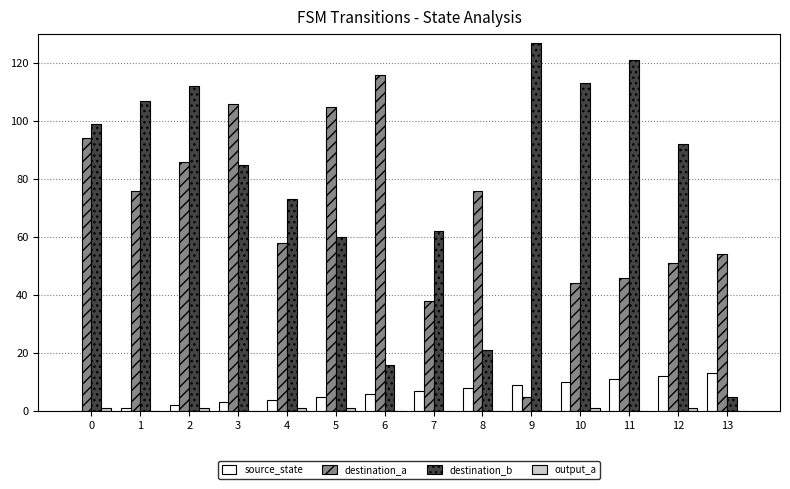

Which category has the highest value in the destination_b series?

9